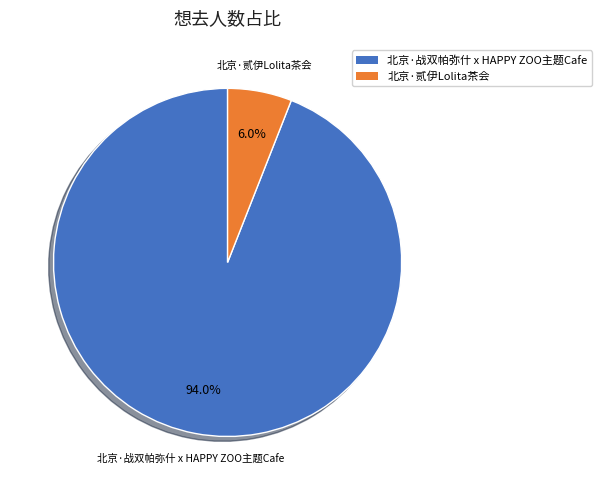

Between 北京·贰伊Lolita茶会 and 北京·战双帕弥什 x HAPPY ZOO主题Cafe, which is larger?

北京·战双帕弥什 x HAPPY ZOO主题Cafe